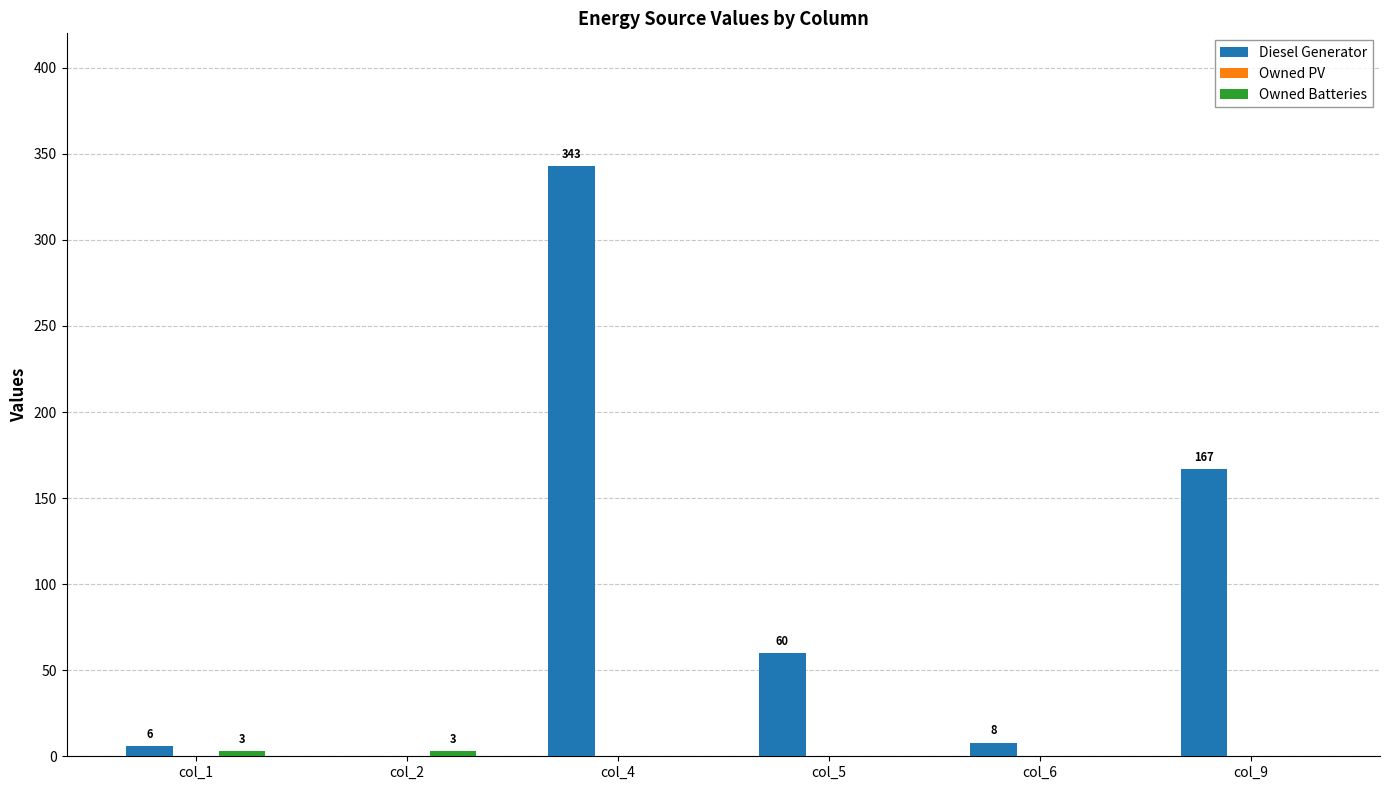

What value does the Diesel Generator series have at col_5?

60